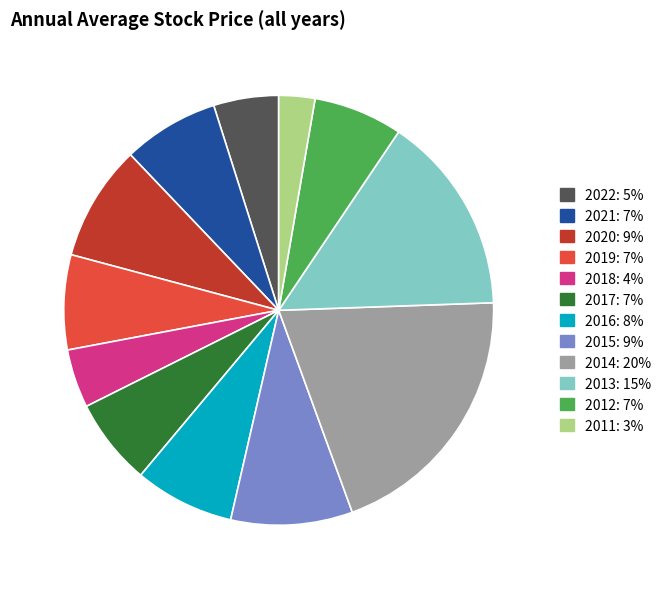

Does any single category account for the majority?

No